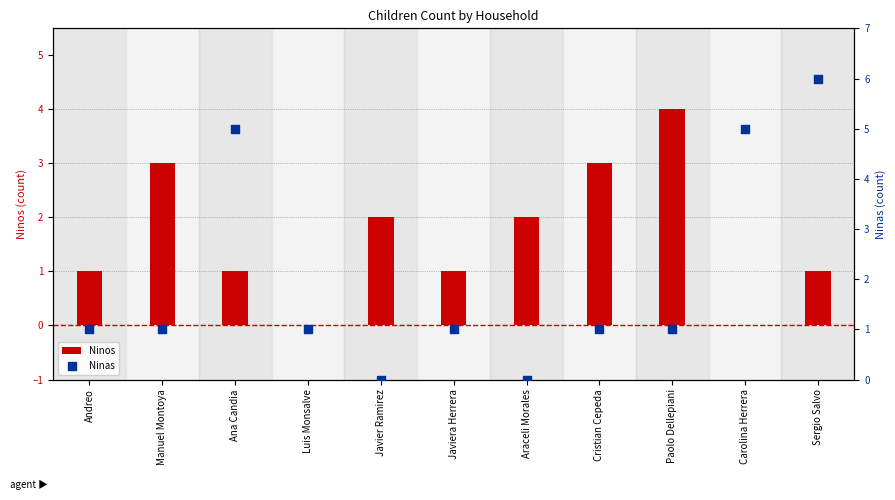

Which series contains the lowest Y value?

Ninos